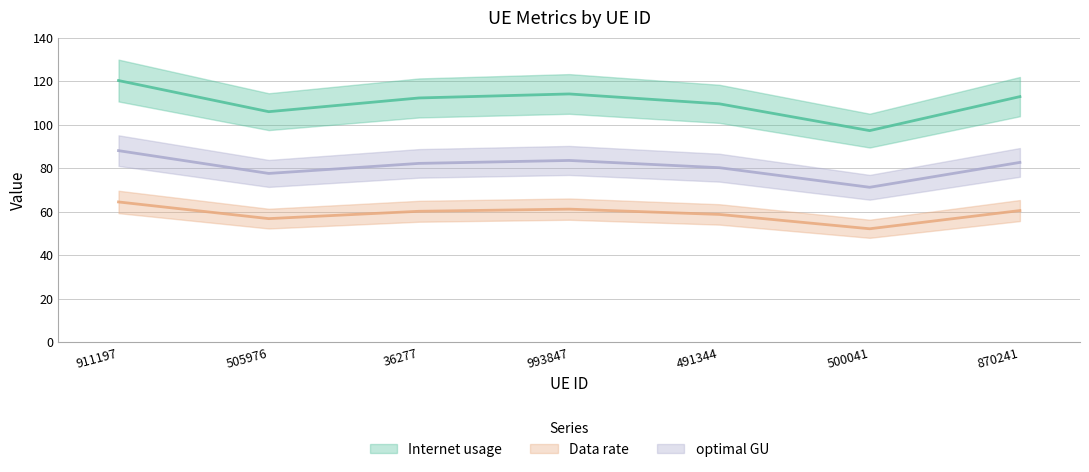

True or false: optimal GU and Data rate cross at least once.

False